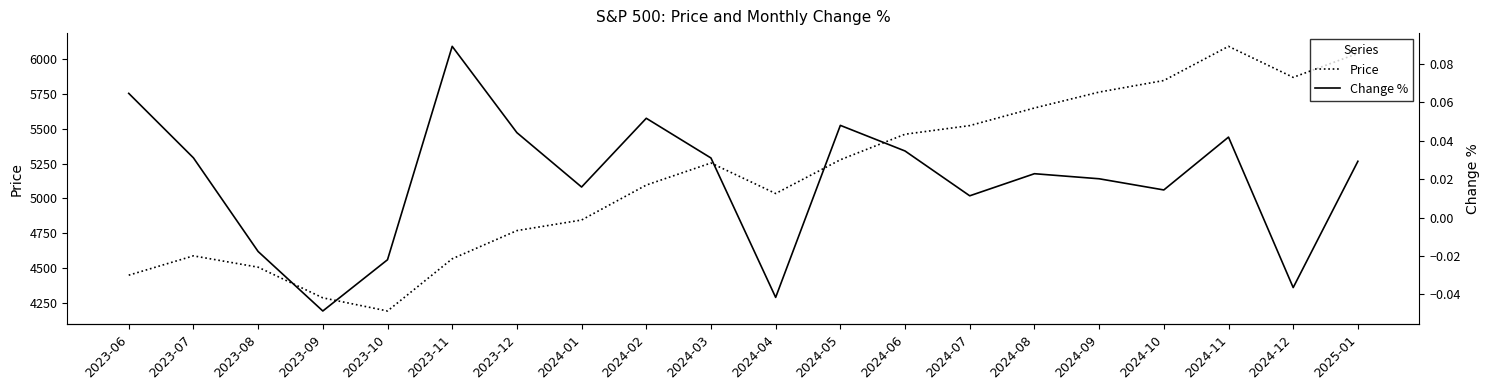

Reading left to right, extract all data points from this chart.

Price: 2023-06=4450.4	2023-07=4589.0	2023-08=4507.7	2023-09=4288.1	2023-10=4193.8	2023-11=4567.8	2023-12=4769.8	2024-01=4845.6	2024-02=5096.3	2024-03=5254.4	2024-04=5035.7	2024-05=5277.5	2024-06=5460.5	2024-07=5522.3	2024-08=5648.4	2024-09=5762.5	2024-10=5845.3	2024-11=6090.3	2024-12=5868.0	2025-01=6040.0
Change %: 2023-06=0.1	2023-07=0.0	2023-08=-0.0	2023-09=-0.0	2023-10=-0.0	2023-11=0.1	2023-12=0.0	2024-01=0.0	2024-02=0.1	2024-03=0.0	2024-04=-0.0	2024-05=0.0	2024-06=0.0	2024-07=0.0	2024-08=0.0	2024-09=0.0	2024-10=0.0	2024-11=0.0	2024-12=-0.0	2025-01=0.0